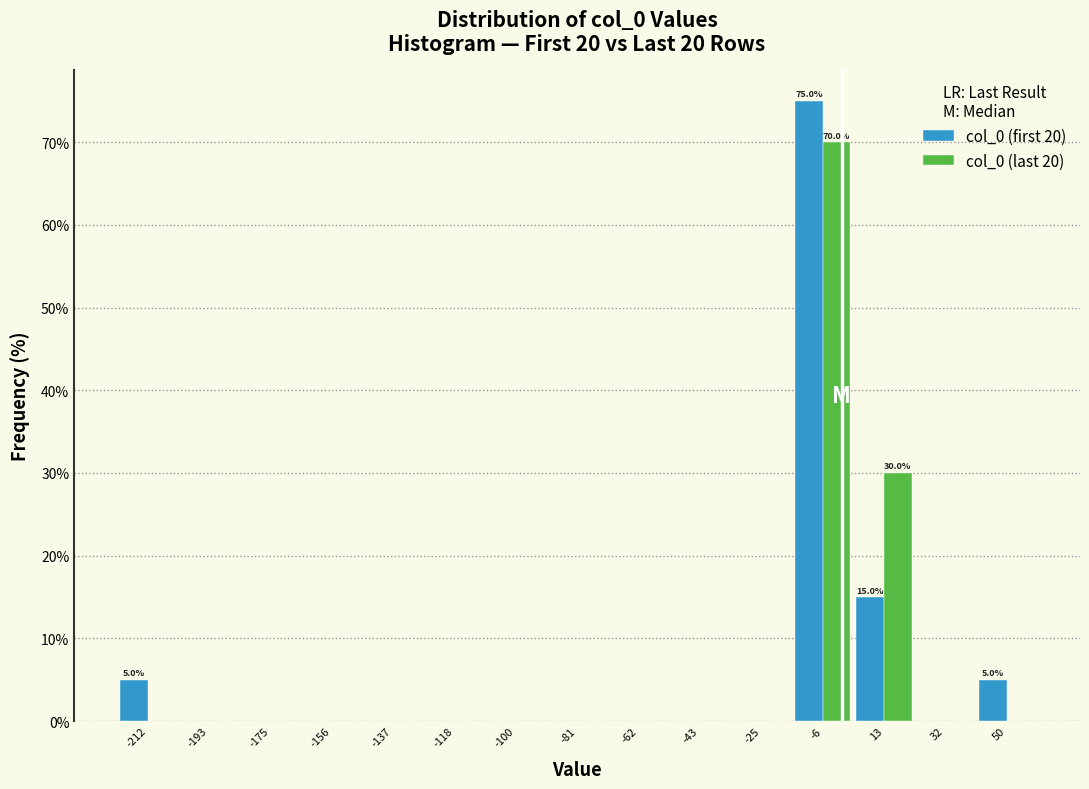

In the col_0 (last 20) series, which range on the x-axis has the tallest bar?

-16 to 4